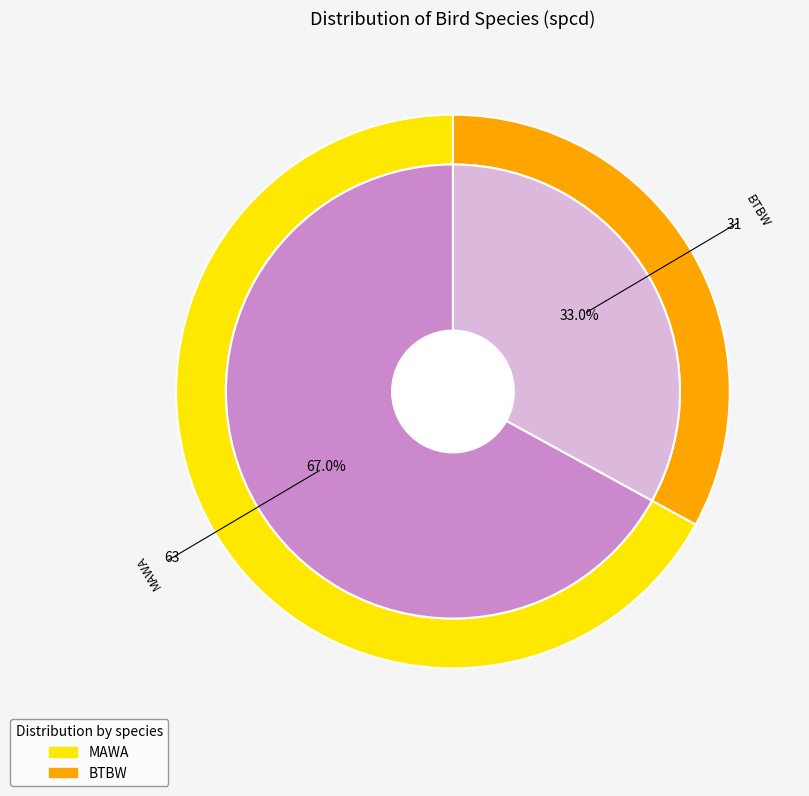

Rank the categories by value from lowest to highest.

BTBW, MAWA